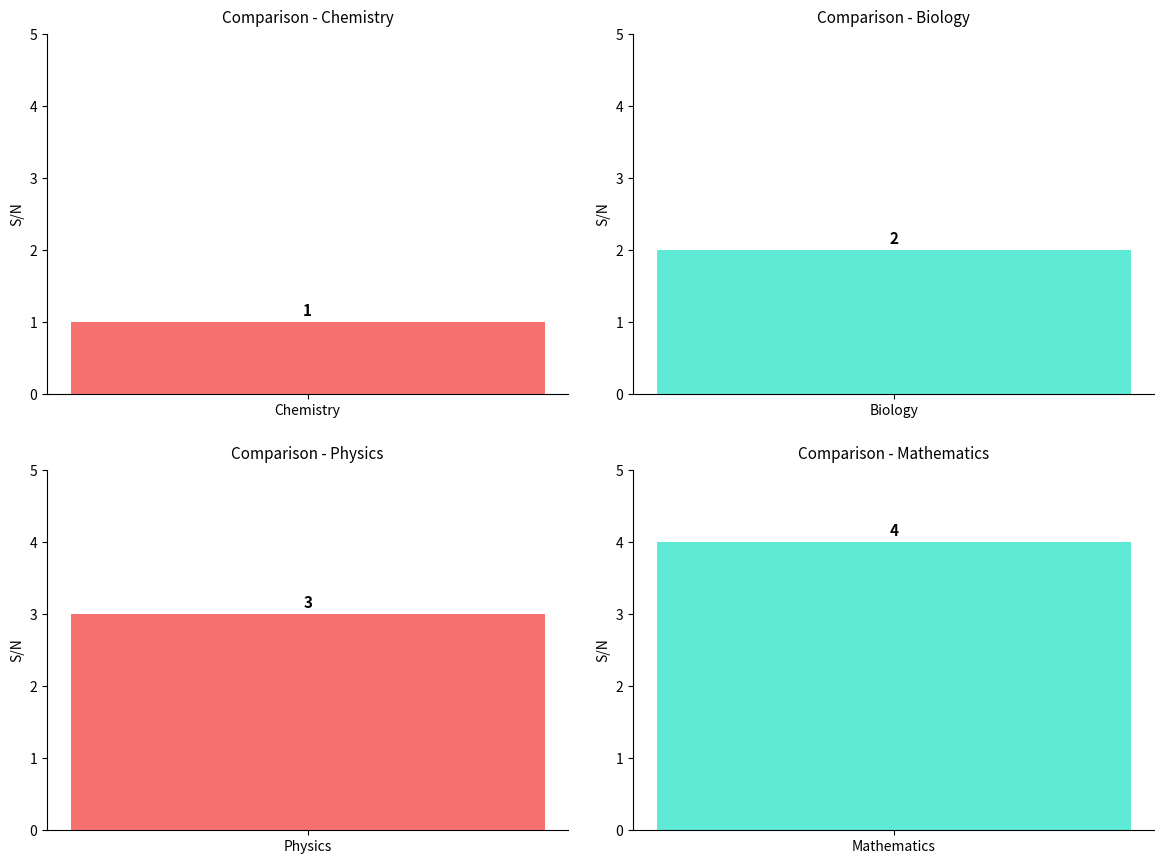

What position from the right is Chemistry?

4